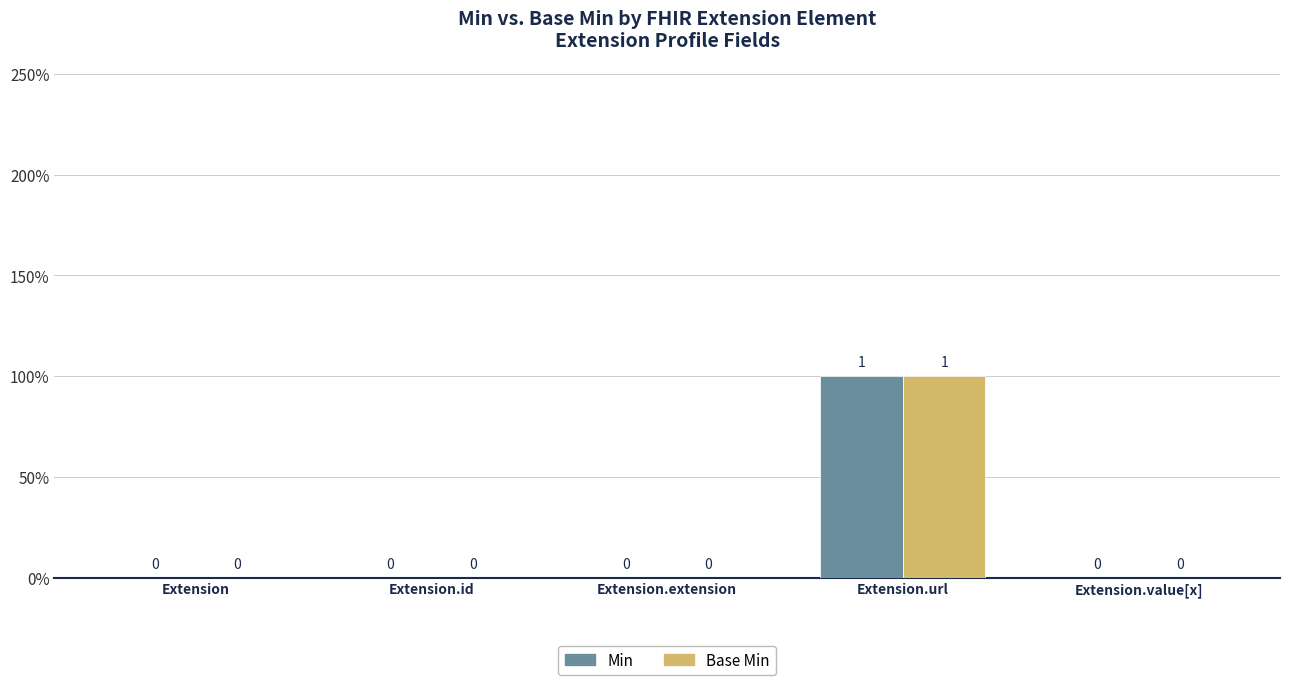

Does the chart contain stacked bars?

No